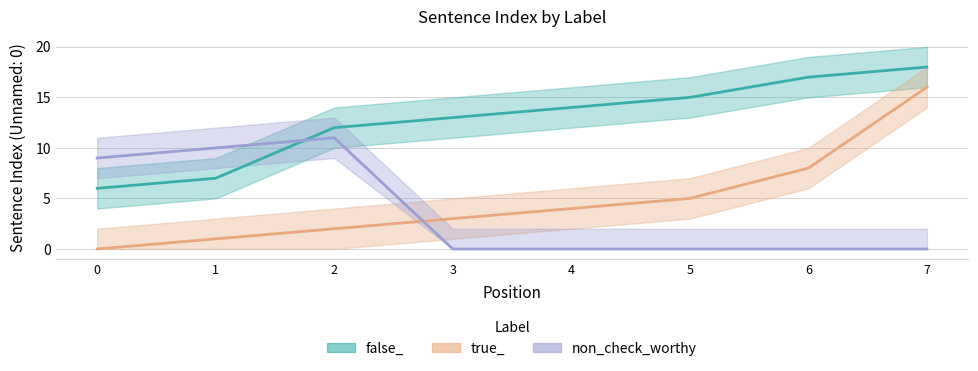

Reading left to right, what are all the values shown in this chart?

false_: 6	7	12	13	14	15	17	18
true_: 0	1	2	3	4	5	8	16
non_check_worthy: 9	10	11	0	0	0	0	0